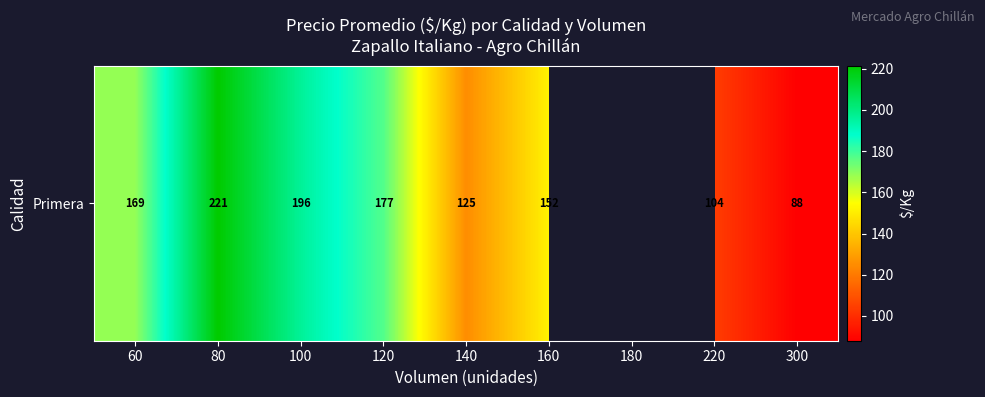

What is the smallest value displayed?

88.0